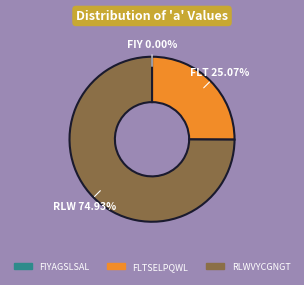

Is there any slice that represents more than half of the pie?

Yes